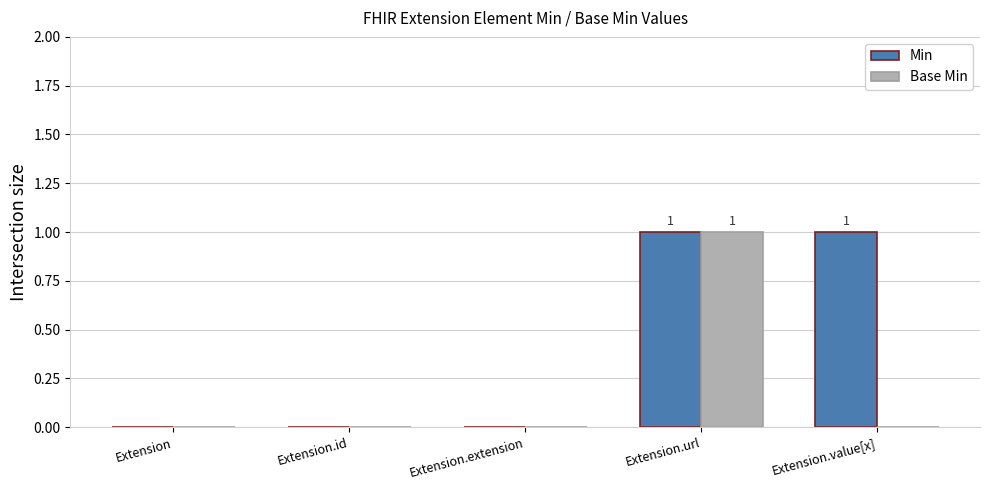

Between Extension.url and Extension.value[x], which series saw the biggest shift?

Base Min